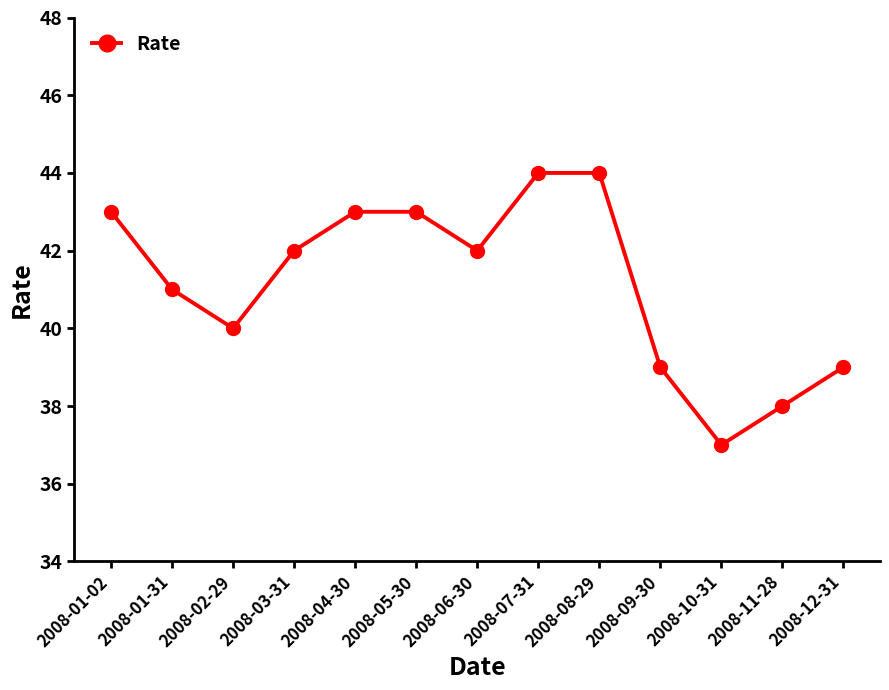

How many interior local valleys (lower than both neighbors) does the data have?

3